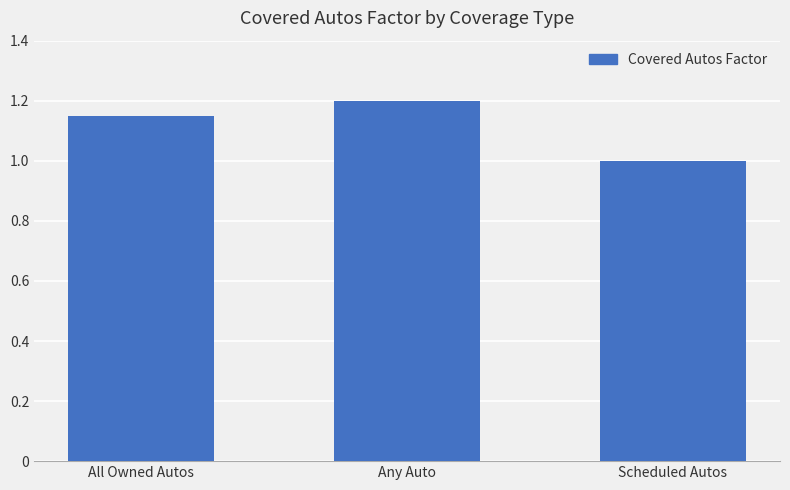

List the labels in order of value, smallest first.

Scheduled Autos, All Owned Autos, Any Auto